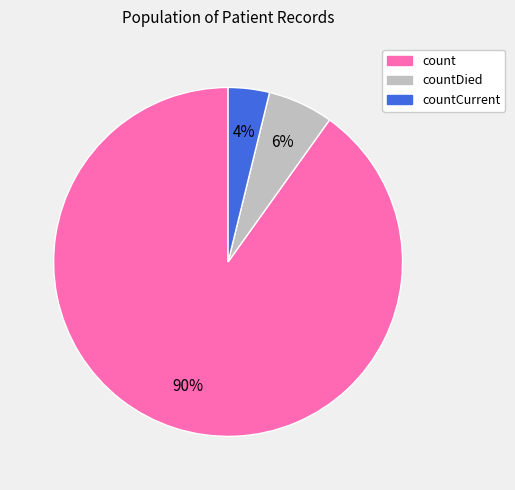

Which category accounts for the majority?

count